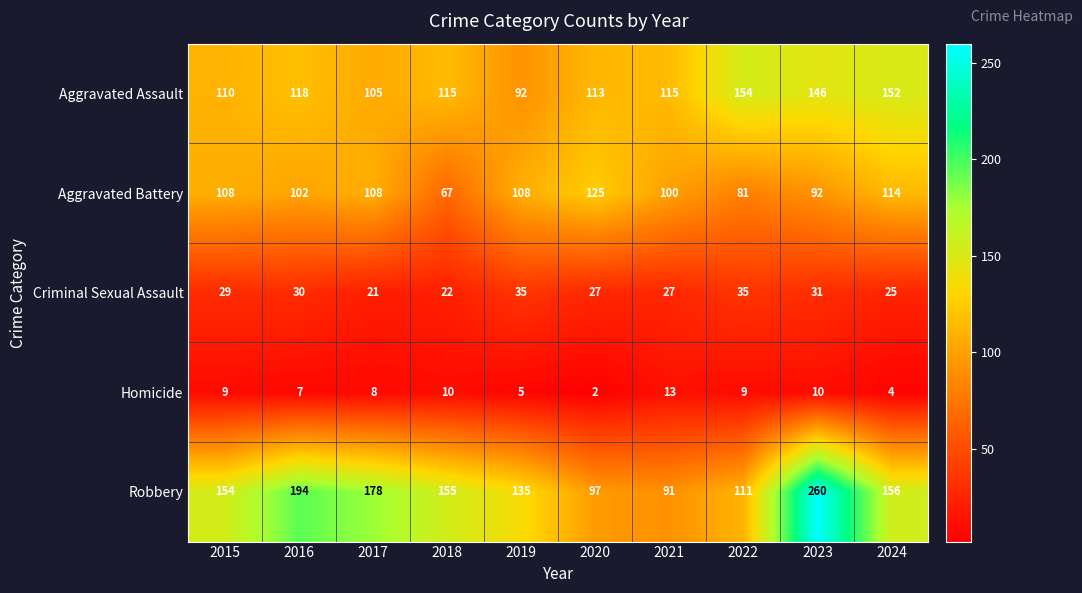

At which label does Robbery reach its minimum?

2021